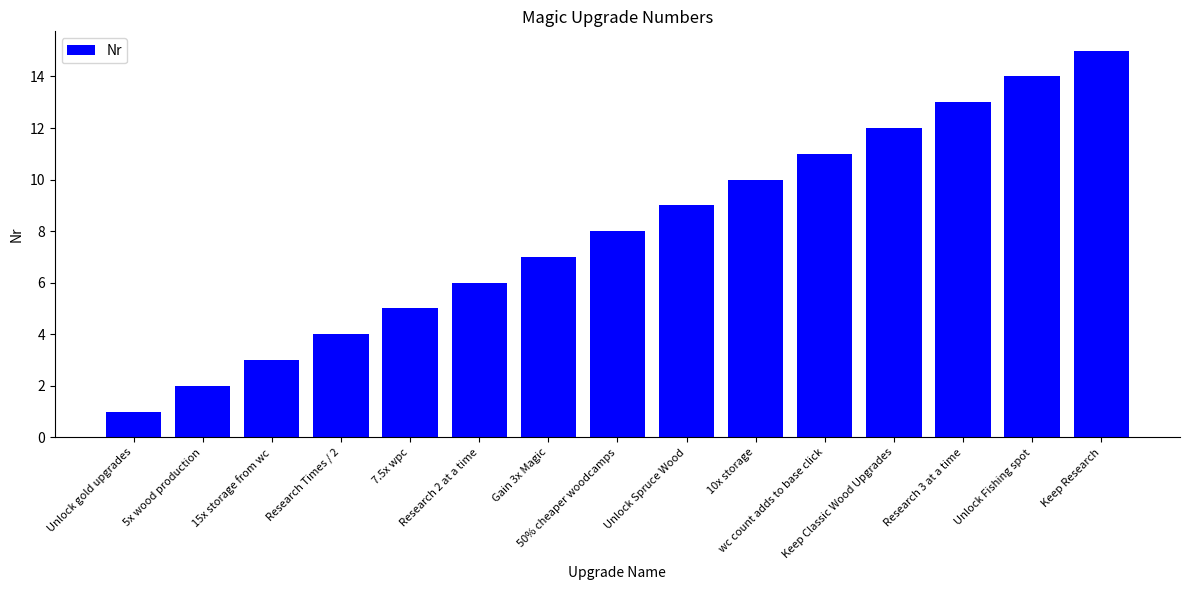

Is it true that the value at Keep Classic Wood Upgrades is 12?

True